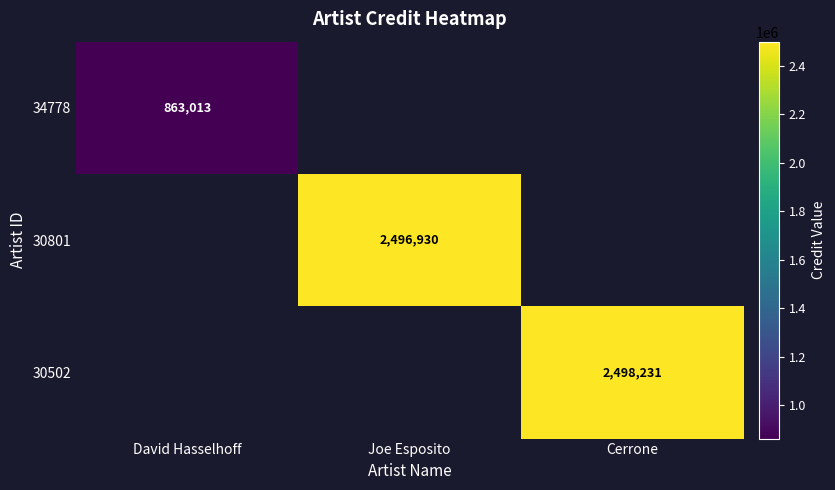

Is it true that 30502 equals 3328944 at Cerrone?

False